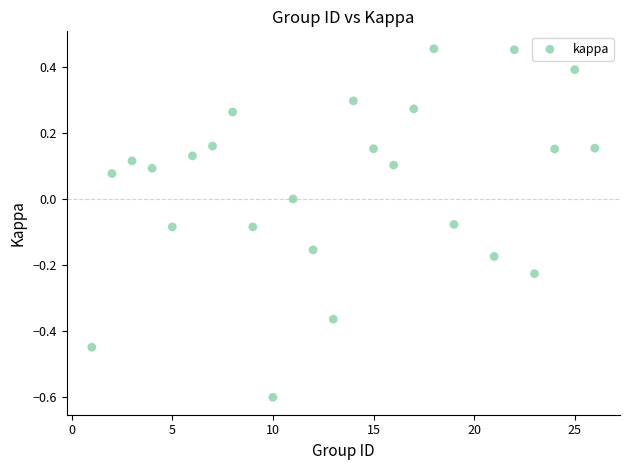

What is the range of Y values (max minus min)?

1.1